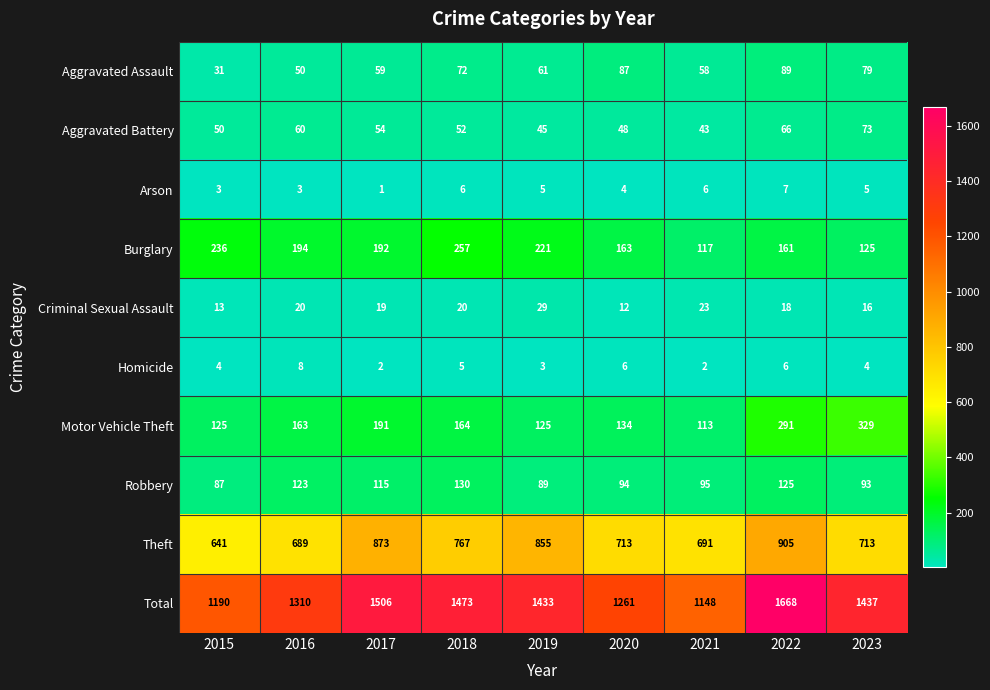

At which label does Robbery first exceed 95?

2016